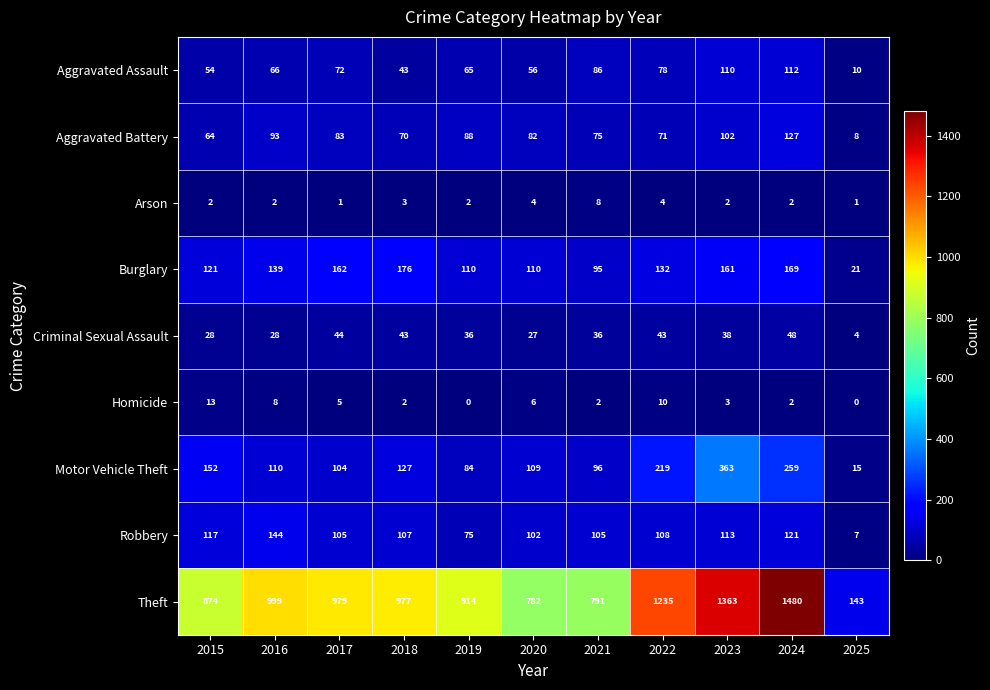

Is the value of Arson at 2021 greater than the value of Robbery at 2015?

No